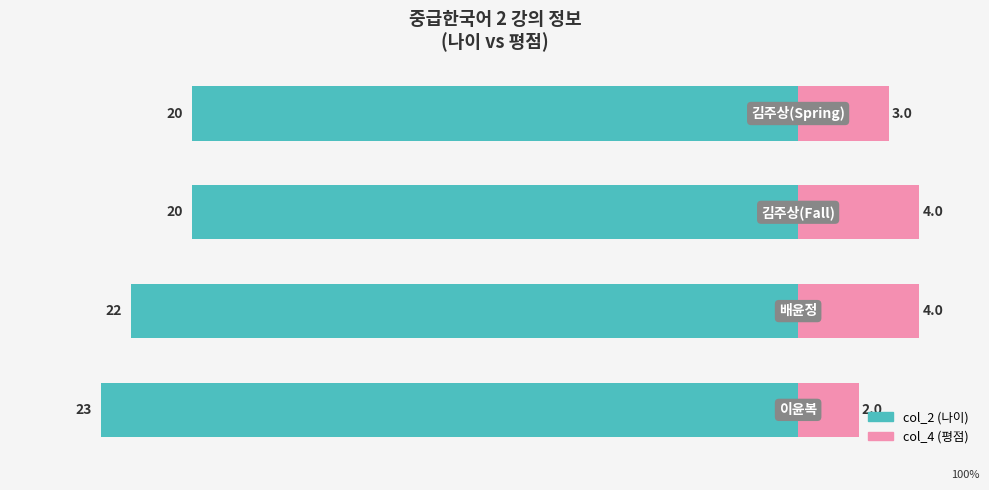

What is the difference between the maximum and minimum values in the col_2 (나이) series?

3